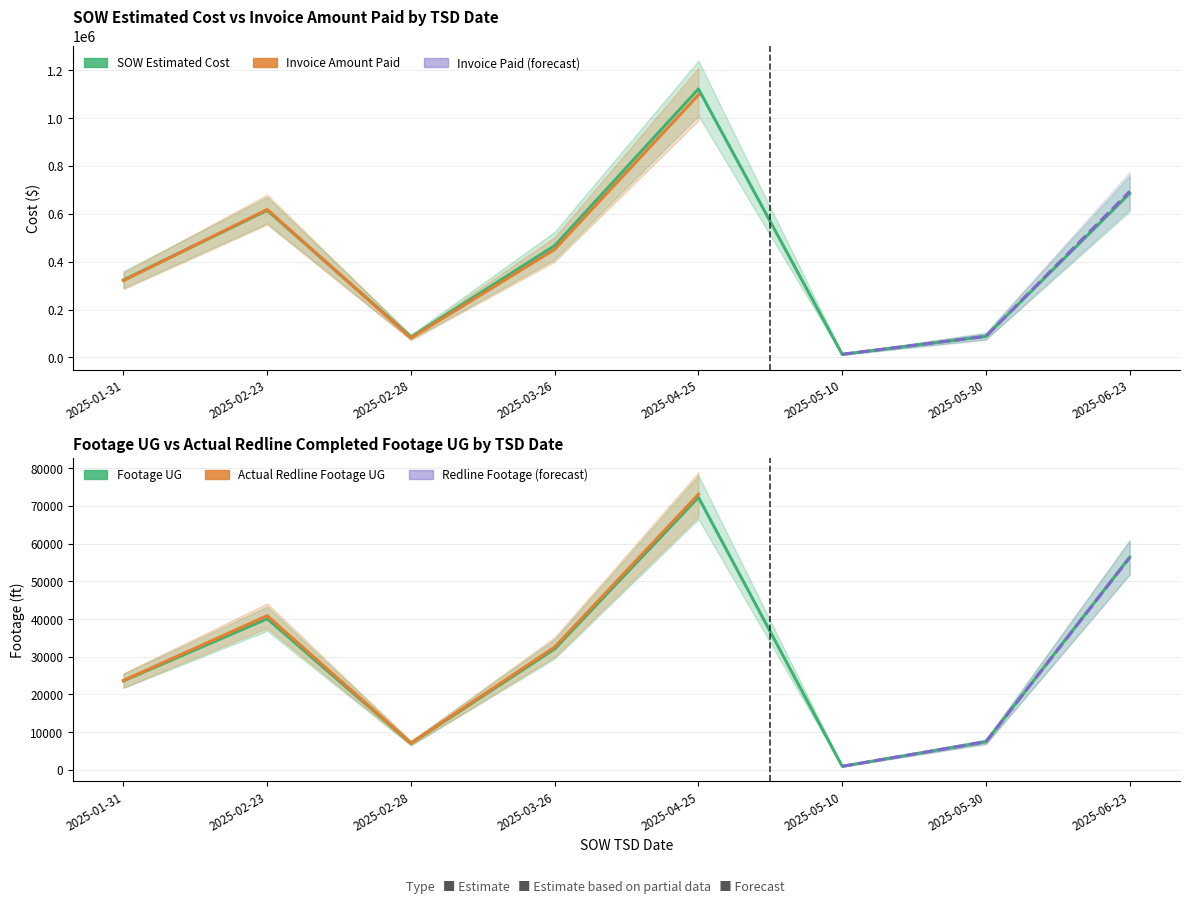

What is the label of the 6th point from the left?

2025-05-10